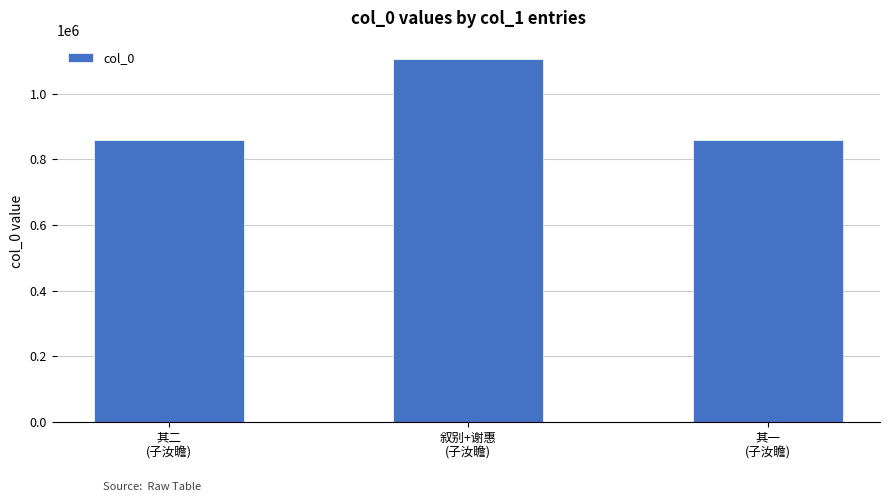

What is the value of the 3rd bar from the left?

860080